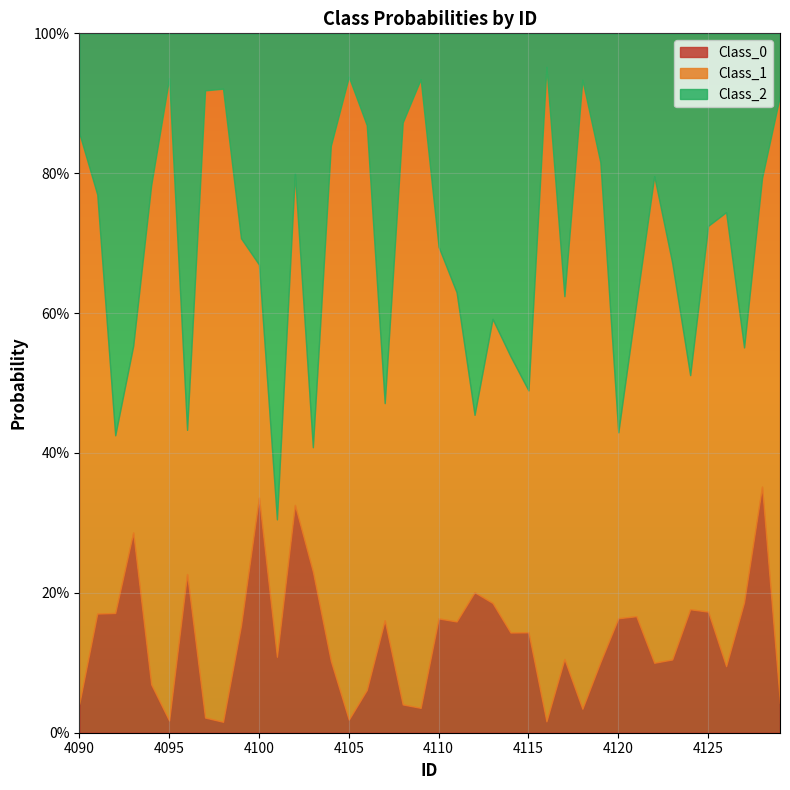

What are all the series names shown in the legend?

Class_0, Class_1, Class_2